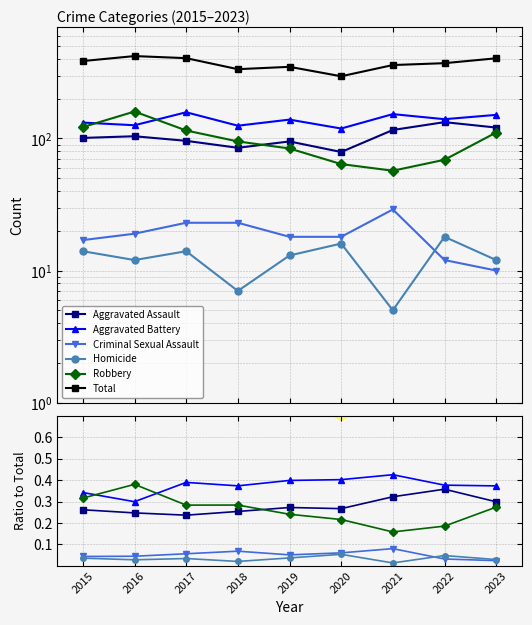

Rank the series by their maximum value, from lowest to highest.

Homicide, Criminal Sexual Assault, Aggravated Assault, Robbery, Aggravated Battery, Total